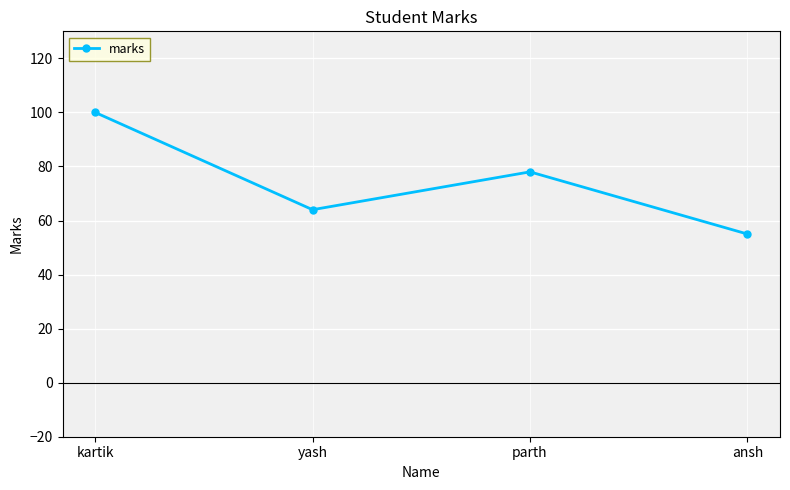

What is the difference between the maximum and minimum values?

45